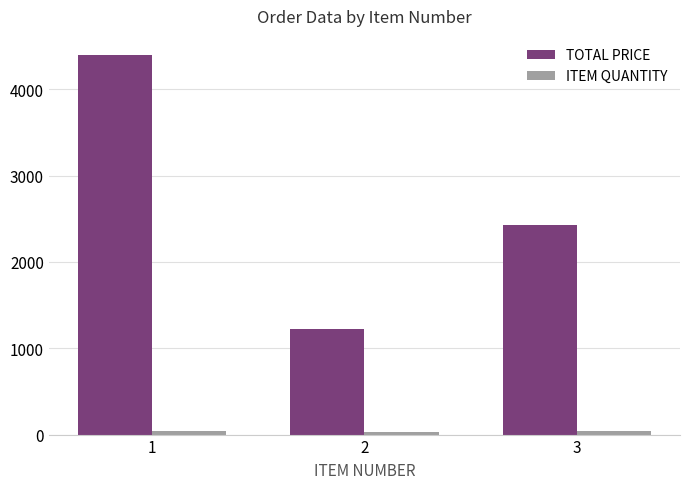

Between 1 and 3, which series saw the biggest shift?

TOTAL PRICE